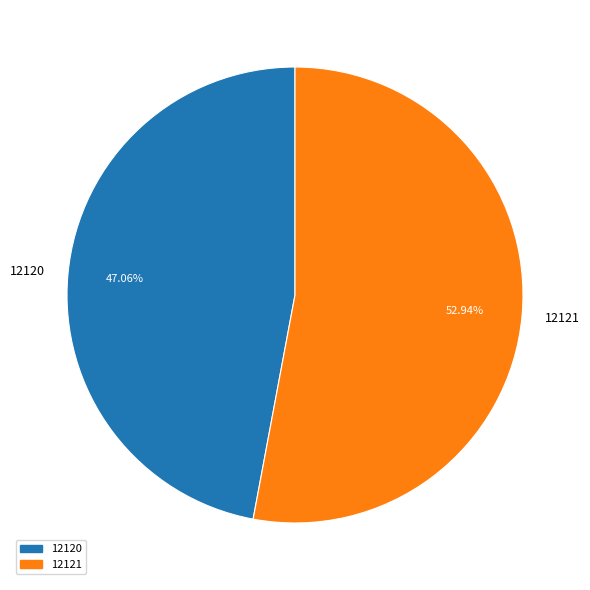

What percentage is the 12121 slice, to the nearest percent?

53%